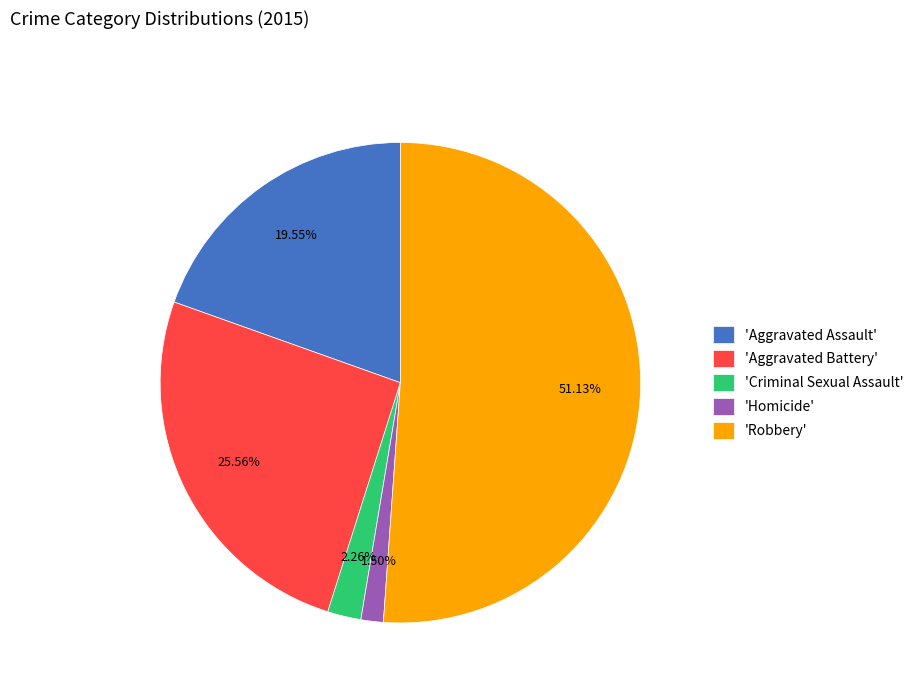

Rank the categories by value from highest to lowest.

'Robbery', 'Aggravated Battery', 'Aggravated Assault', 'Criminal Sexual Assault', 'Homicide'